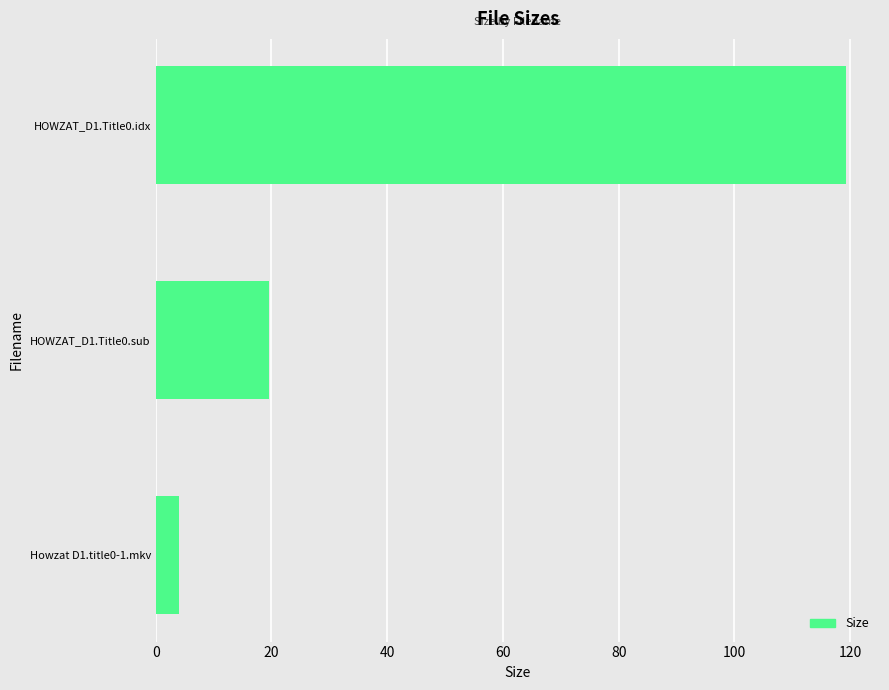

The chart shows a value of 166.7 at HOWZAT_D1.Title0.idx. True or false?

False